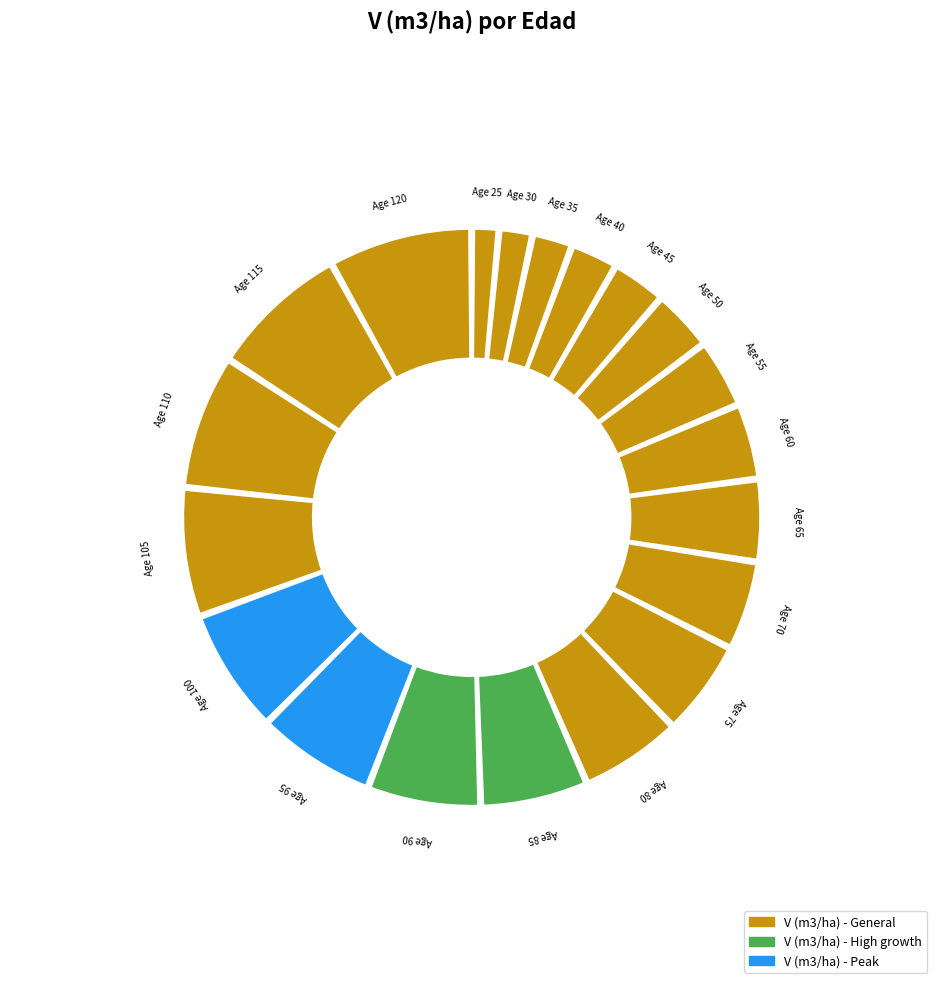

To the nearest percent, what is the average slice percentage?

5%